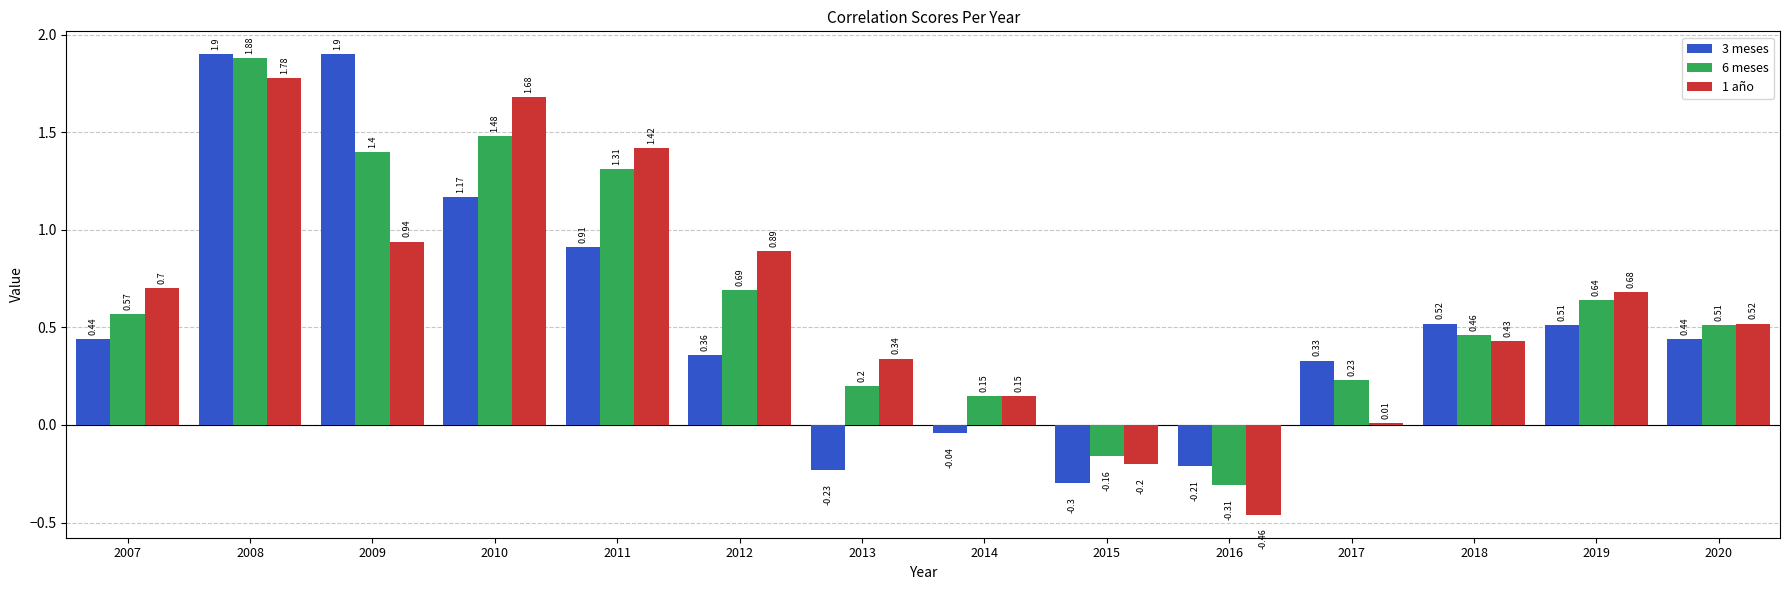

What value does the 1 año series have at 2011?

1.4